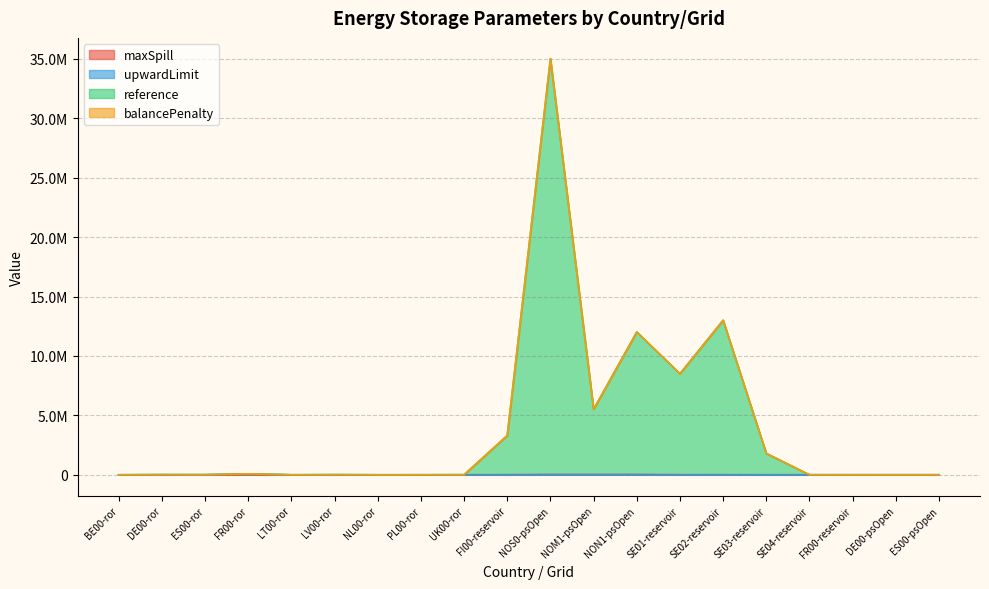

True or false: maxSpill has more than 1 points higher than both neighbors.

False